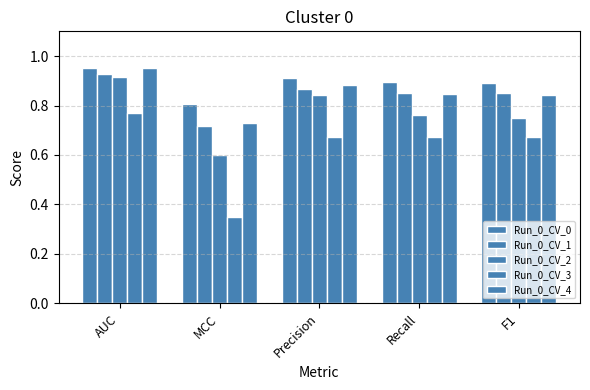

What is the value of the Run_0_CV_3 bar at the 3rd from the left?

0.7